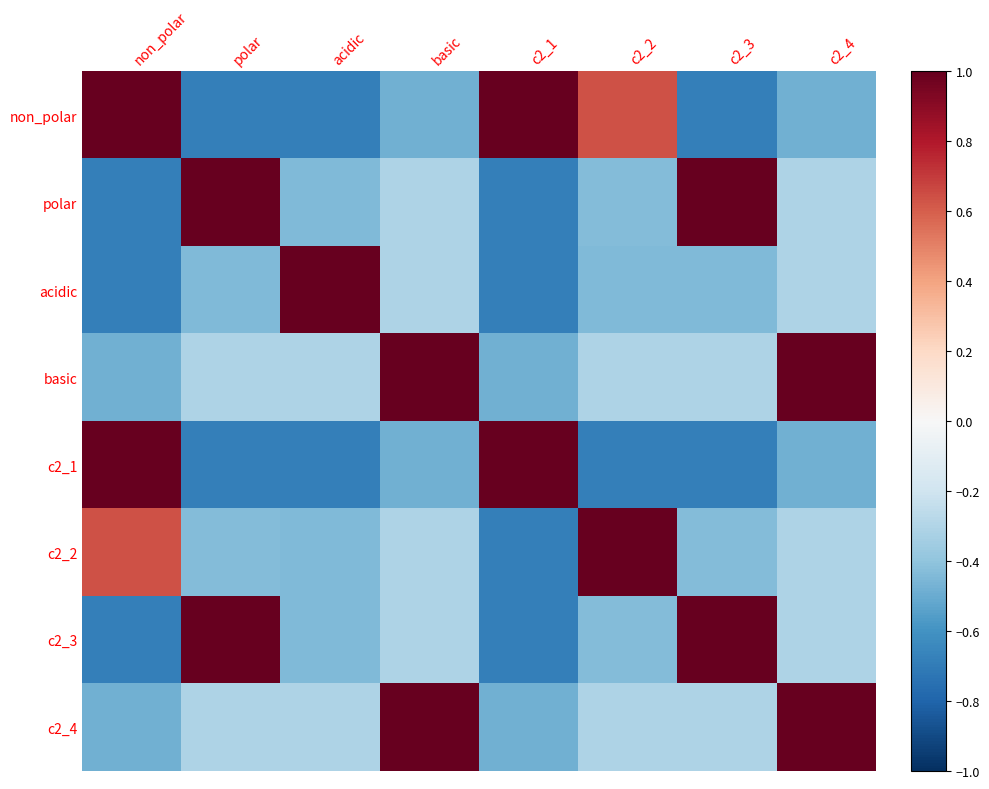

Which category has the highest value across all series?

non_polar